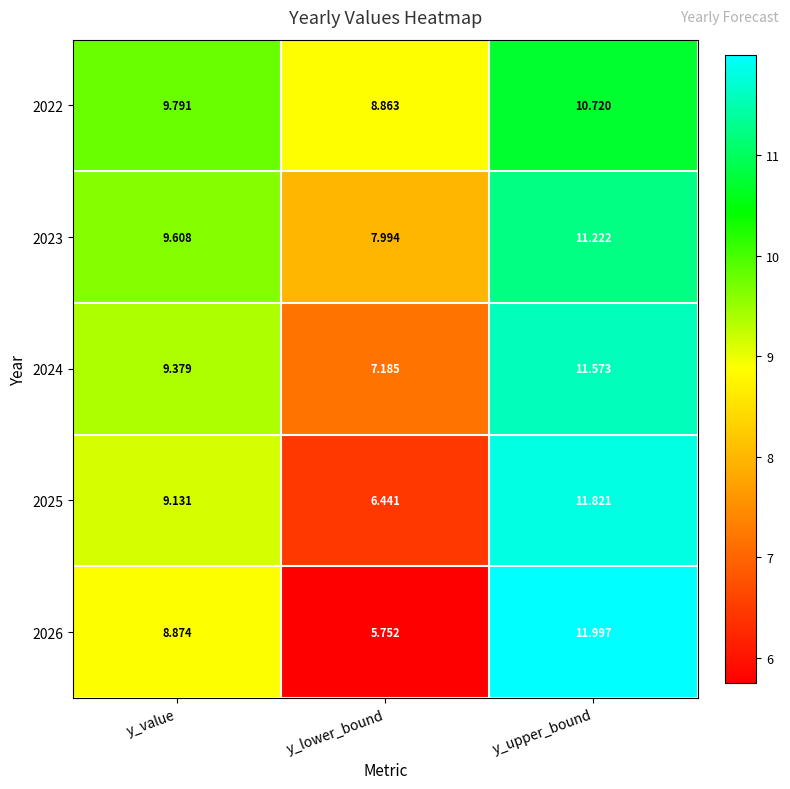

At which category is the sum across all series the highest?

y_upper_bound